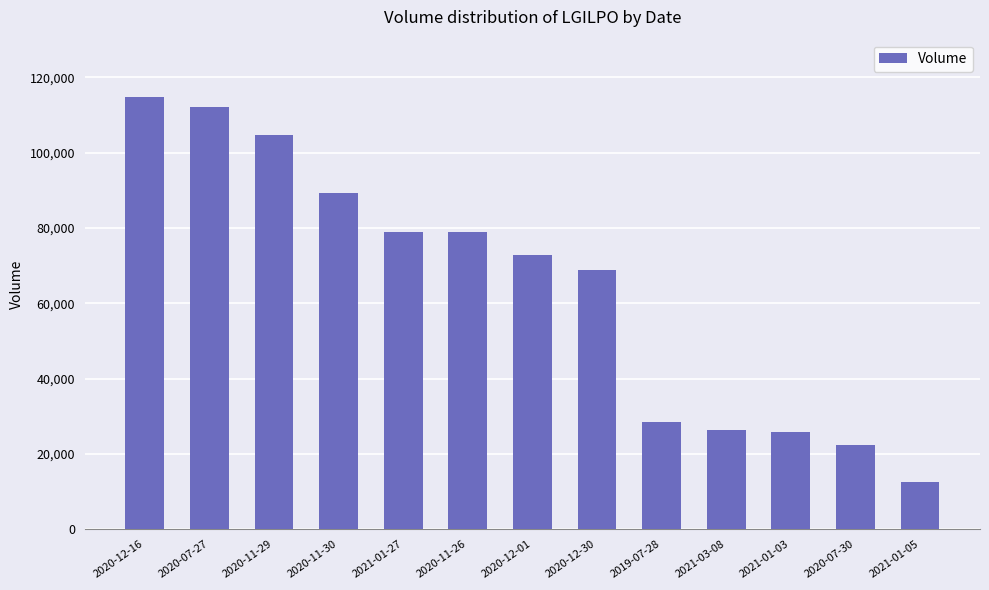

What position from the right is 2019-07-28?

5